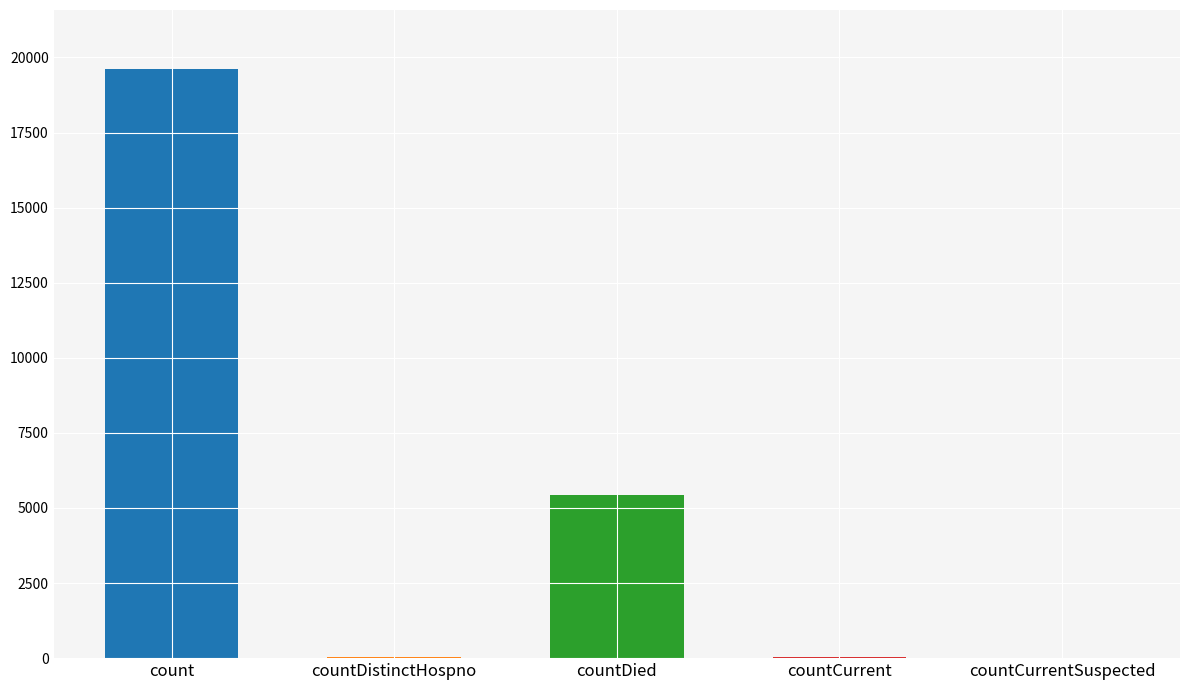

Which label corresponds to the smallest value in the chart?

countCurrentSuspected